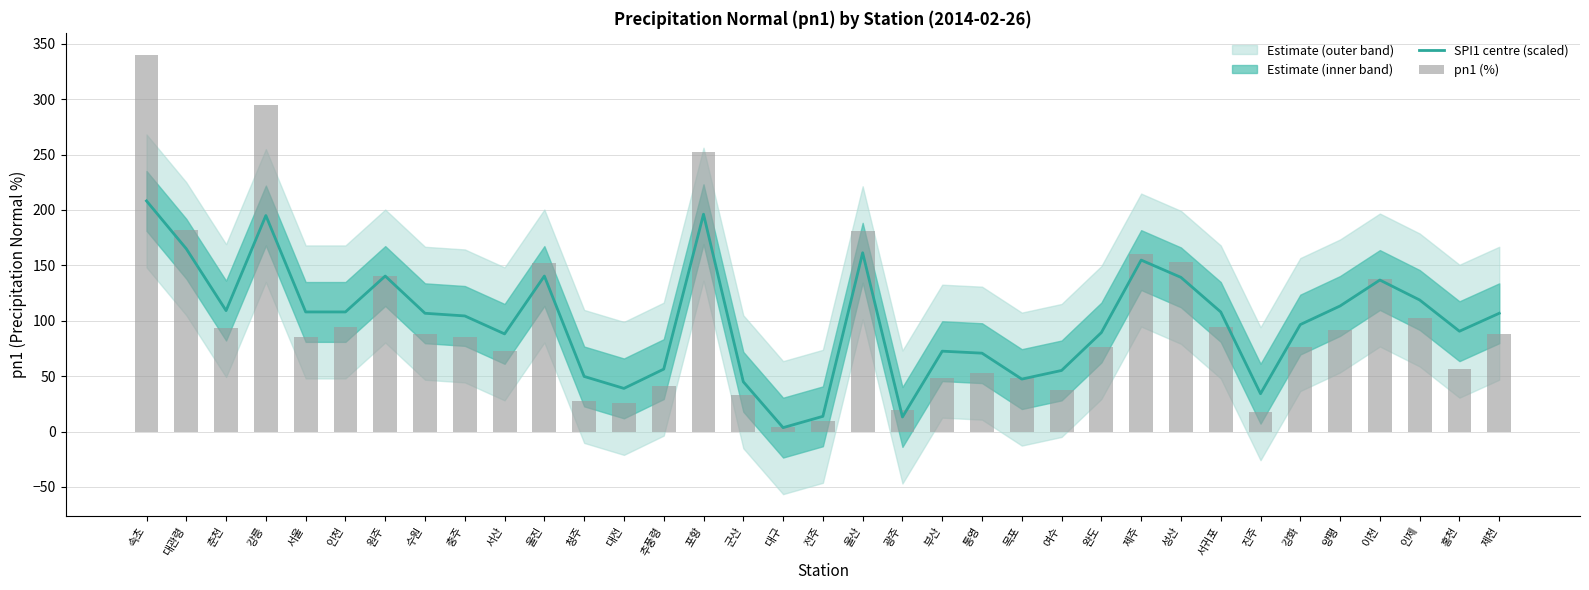

What value does the pn1 (%) series have at 충주?

85.1